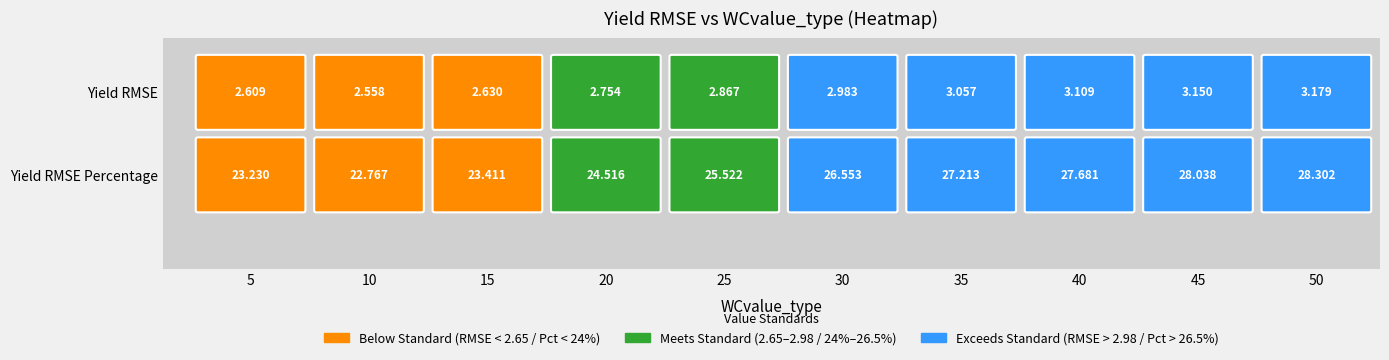

What is the total value across all series at 45?

31.2